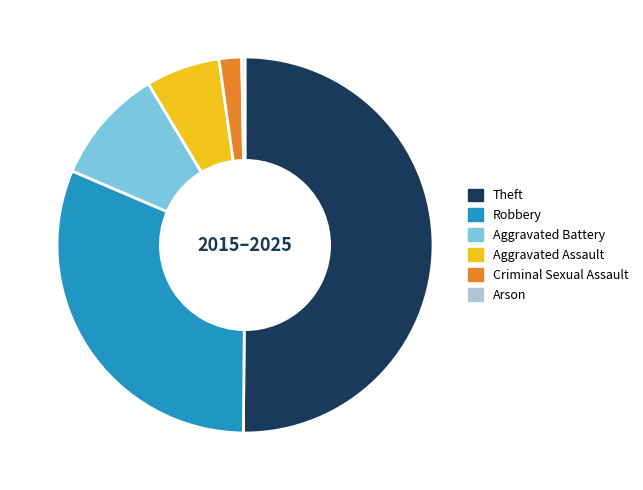

Is it true that Aggravated Battery is 22% of the pie?

False